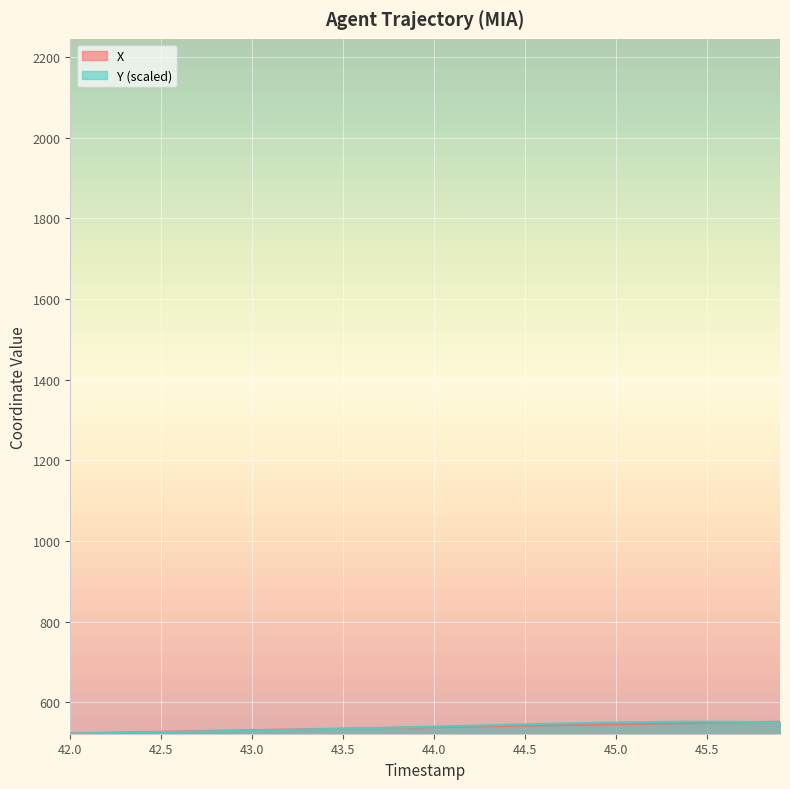

The value of Y (scaled) at 44.0 is 145.2. True or false?

False